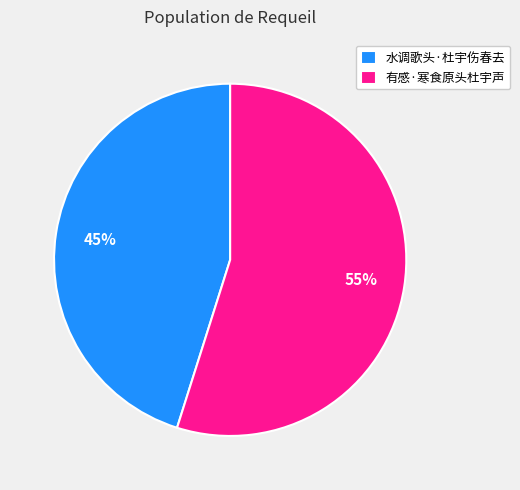

How many slices are in this pie chart?

2